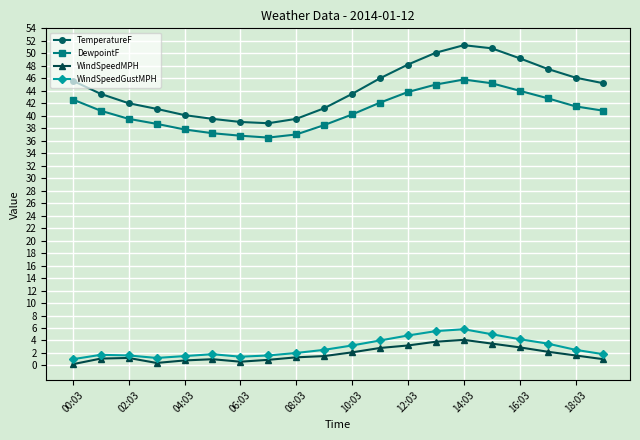

Count the number of categories in the chart.

20